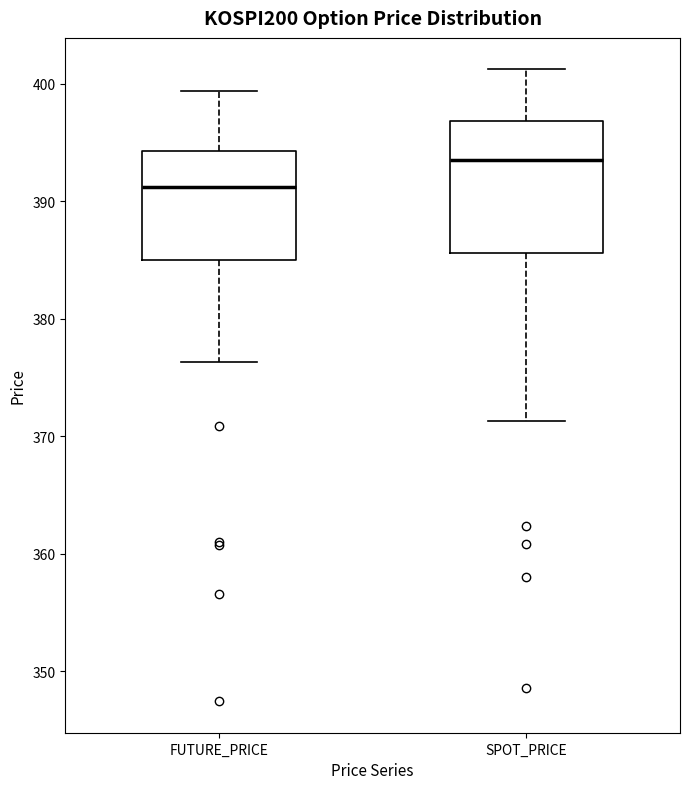

Where does the lower whisker of the box for FUTURE_PRICE end on the y-axis? The values are not printed on the chart, so give them approximately, as read against the axis.

376